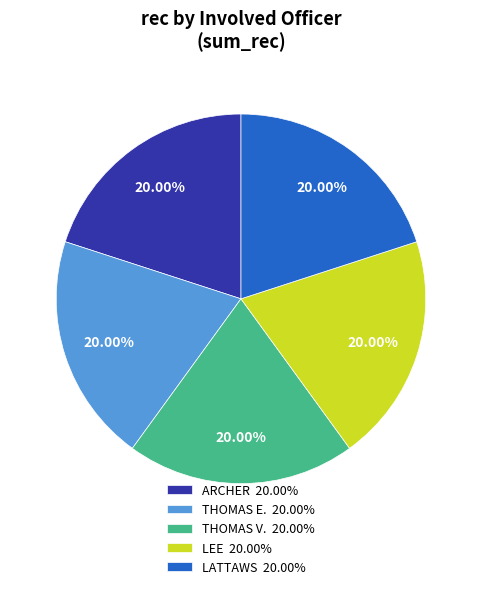

Do LEE 20.00% and THOMAS V. 20.00% together represent more than half of the pie?

No